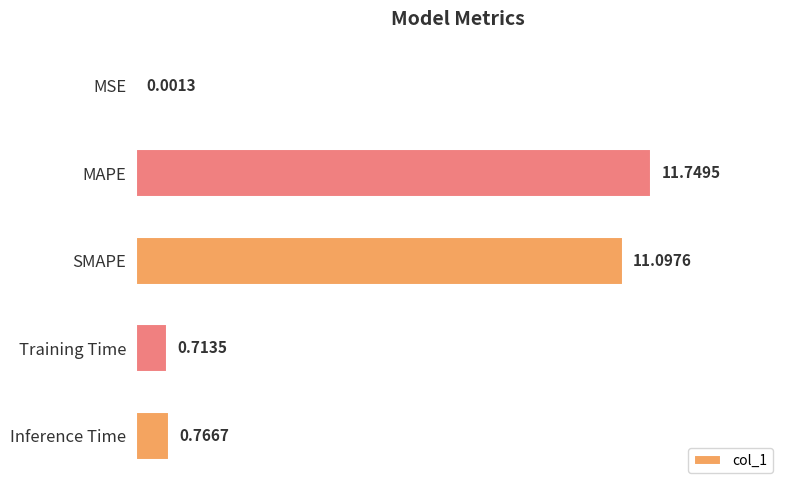

Which label corresponds to the largest value in the chart?

MAPE